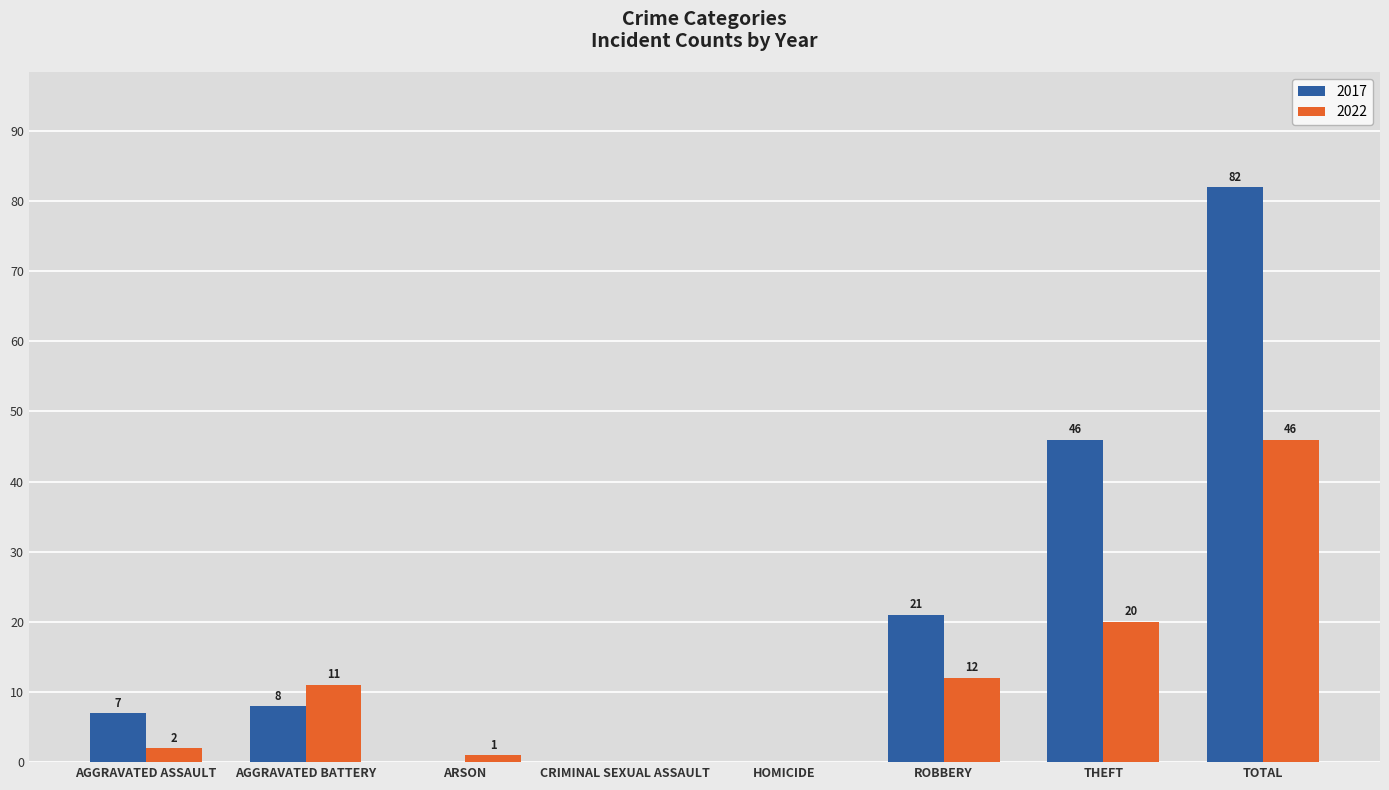

What is the total value across all series at THEFT?

66